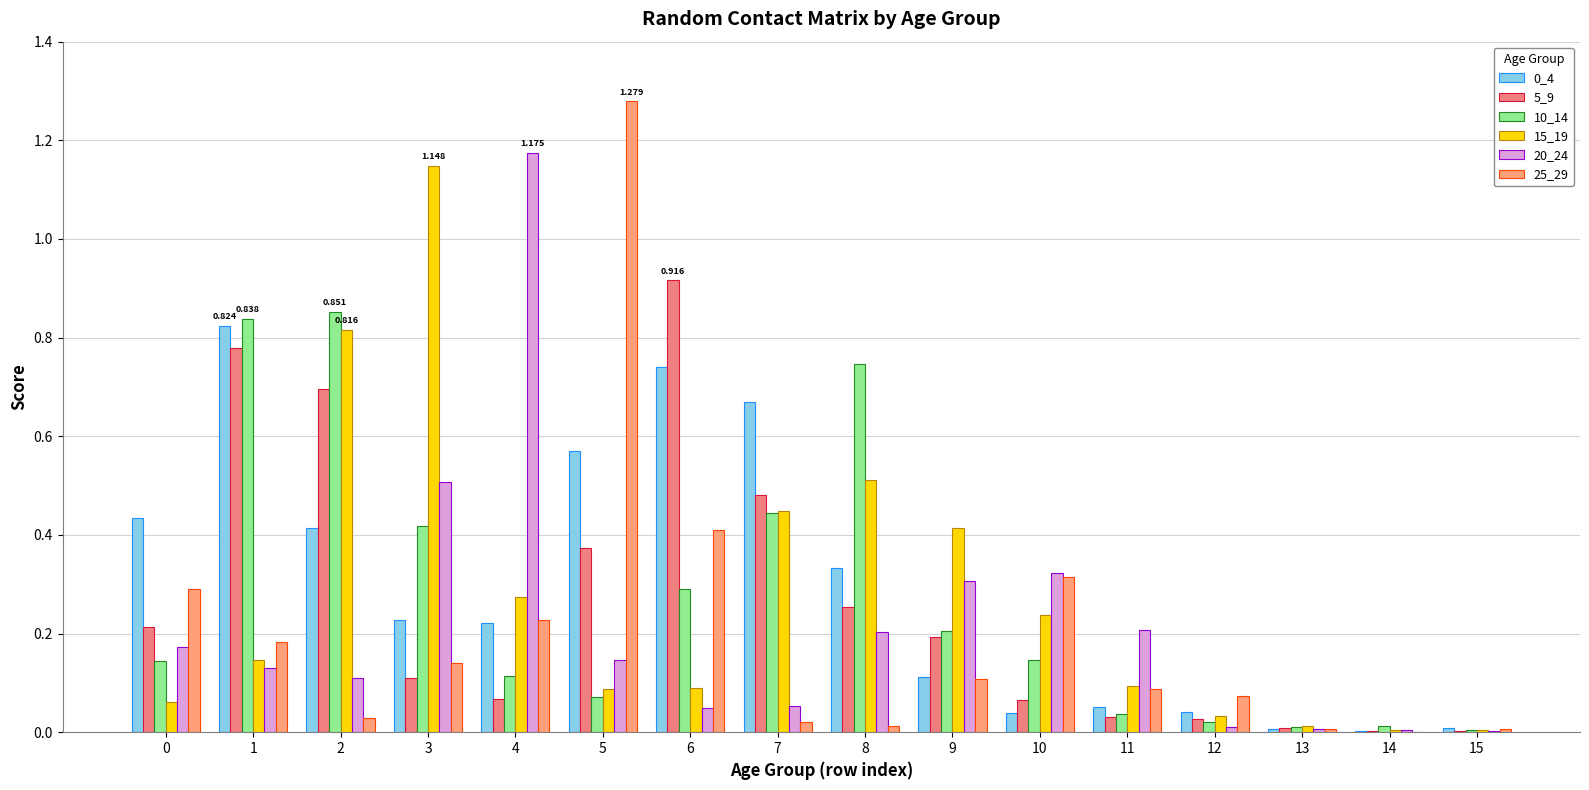

How many groups of bars are there?

16